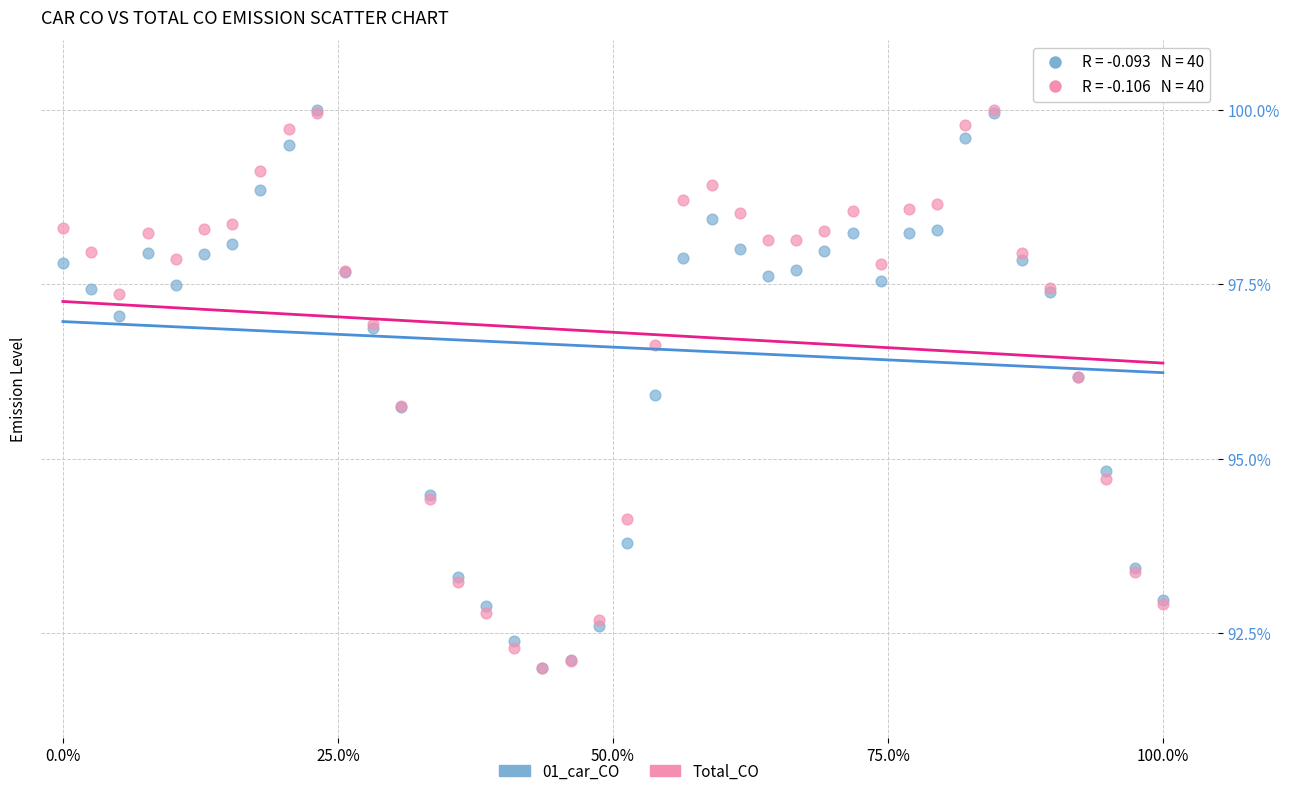

What are all the series names shown in the legend?

01_car_CO, Total_CO